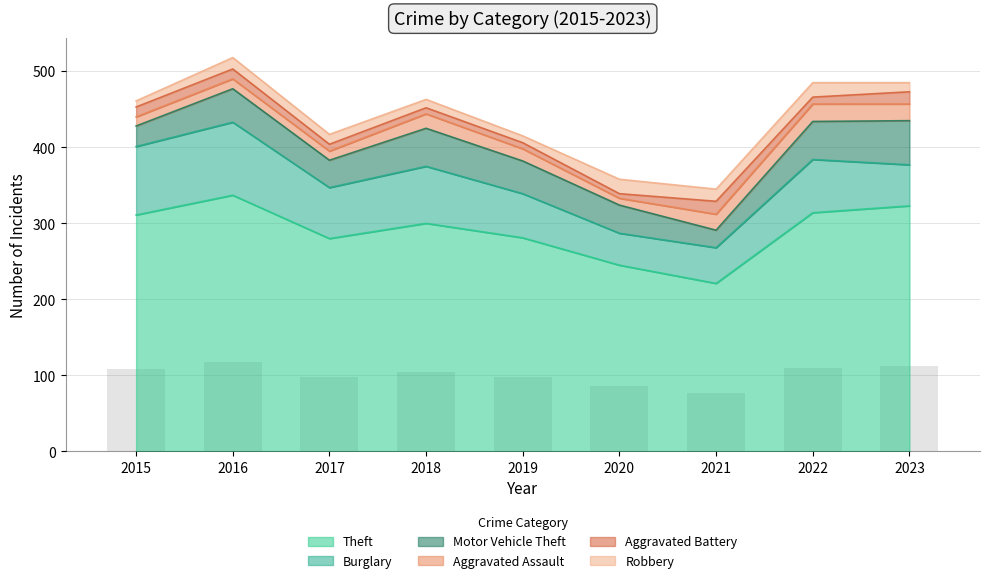

Which category has the lowest value in the Robbery series?

2015